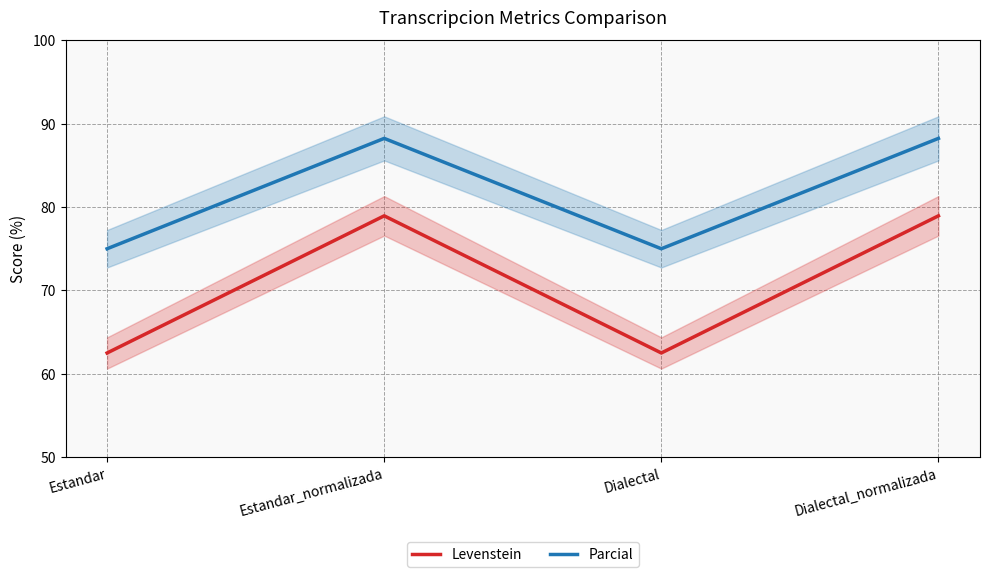

True or false: Levenstein and Parcial intersect in this chart.

False